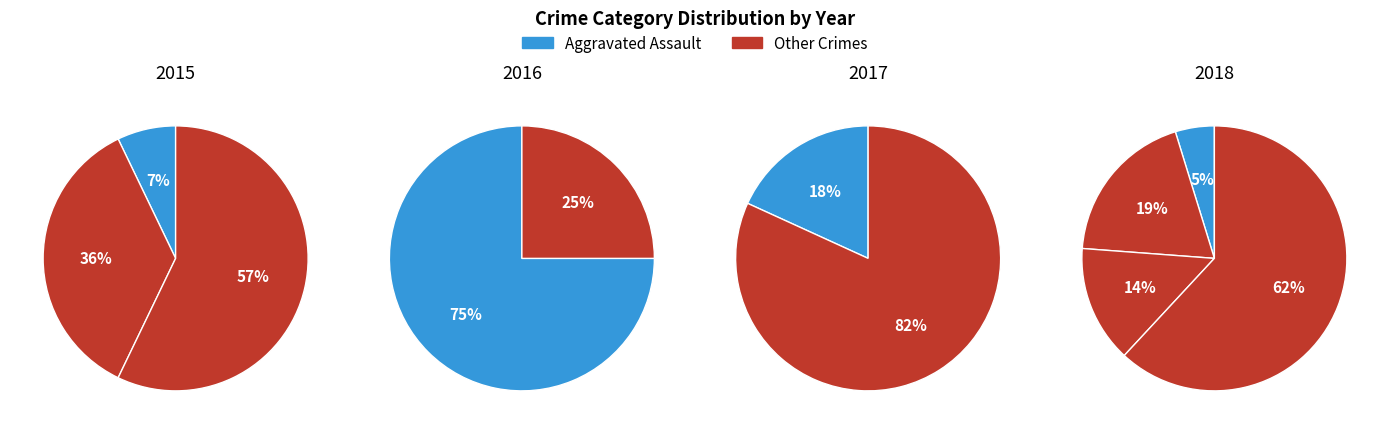

The Aggravated Assault slice represents 6% of the pie. True or false?

False